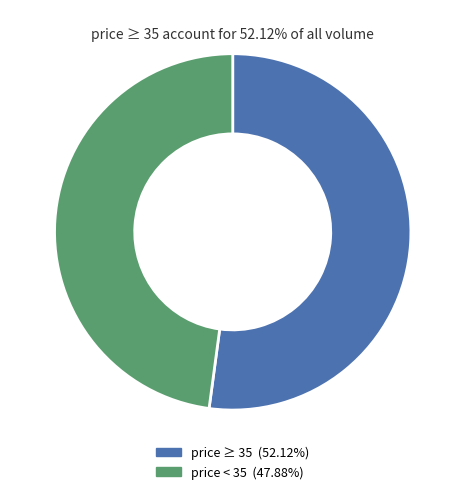

Is there a majority slice in this chart?

Yes